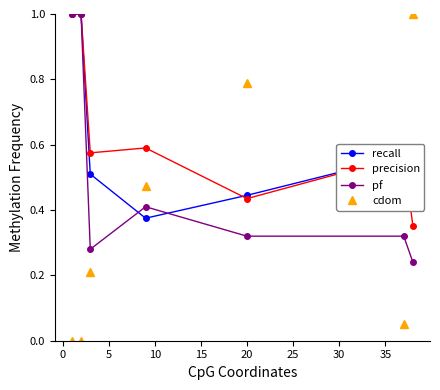

What is the difference between the maximum and minimum values in the cdom series?

1.0